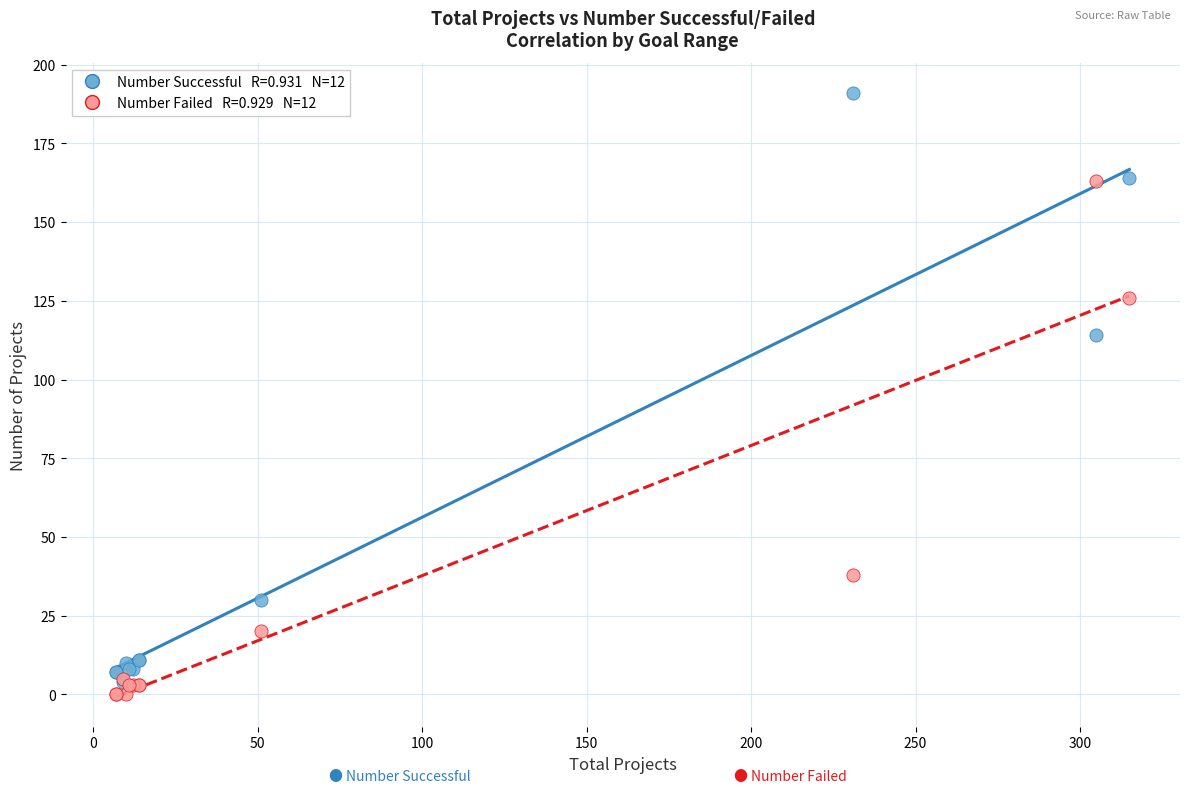

Across all series, what Y value is closest to 95?

114